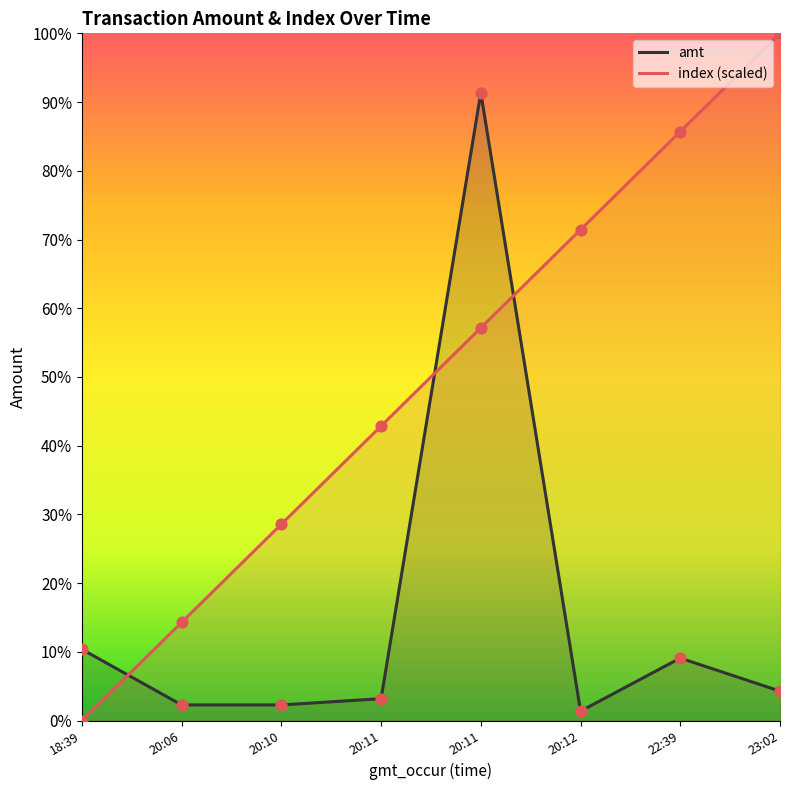

What is the total value across all series at 20:11?

10128.6